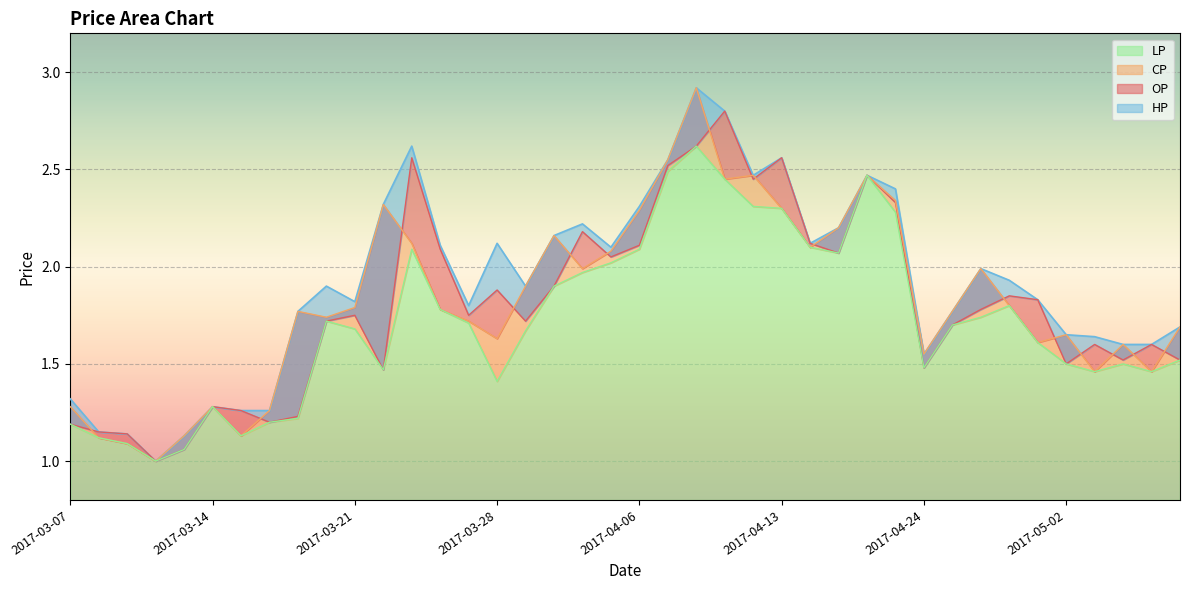

What is the sum of the OP values at 2017-03-29 and 2017-04-10?

4.3